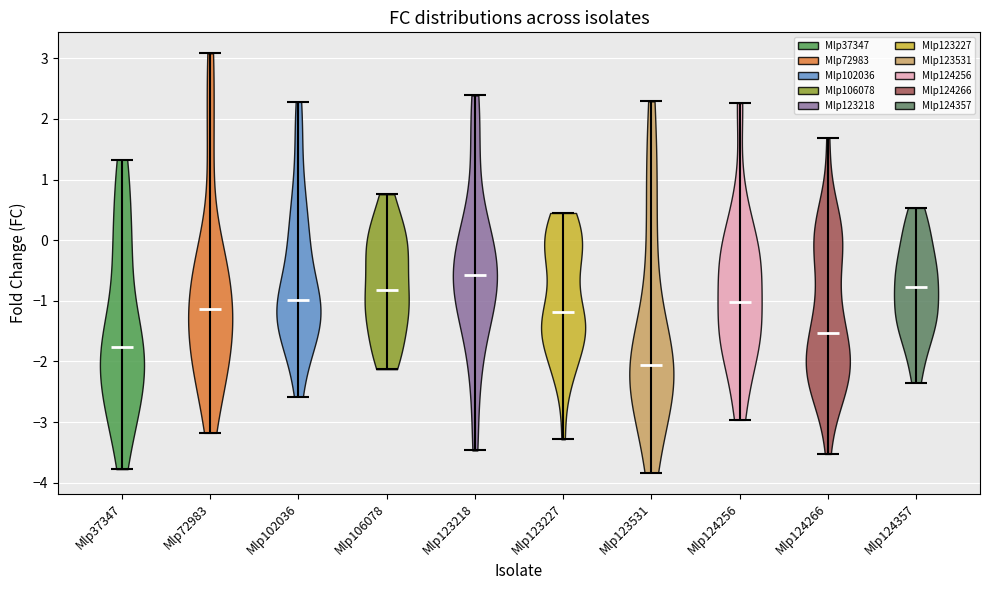

Reading left to right, read every violin against the y-axis: where its median line is, and the lowest and highest points it reaches. The values are not printed on the chart, so give them approximately, as read against the axis.

Mlp37347: median line -1.8, lowest point -3.8, highest point 1.3
Mlp72983: median line -1.1, lowest point -3.2, highest point 3.1
Mlp102036: median line -1.0, lowest point -2.6, highest point 2.3
Mlp106078: median line -0.8, lowest point -2.1, highest point 0.8
Mlp123218: median line -0.6, lowest point -3.5, highest point 2.4
Mlp123227: median line -1.2, lowest point -3.3, highest point 0.4
Mlp123531: median line -2.1, lowest point -3.8, highest point 2.3
Mlp124256: median line -1.0, lowest point -3.0, highest point 2.3
Mlp124266: median line -1.5, lowest point -3.5, highest point 1.7
Mlp124357: median line -0.8, lowest point -2.3, highest point 0.5